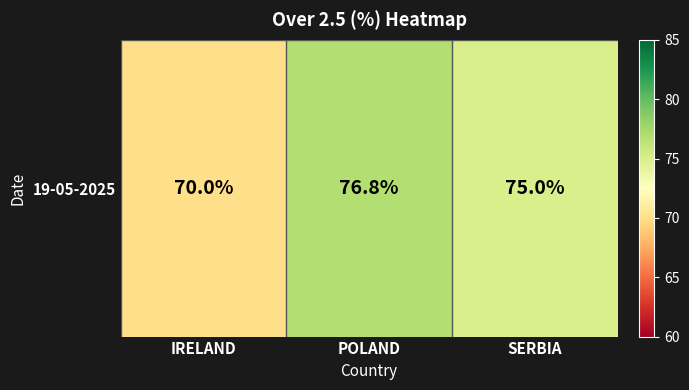

Between SERBIA and IRELAND, which is larger?

SERBIA